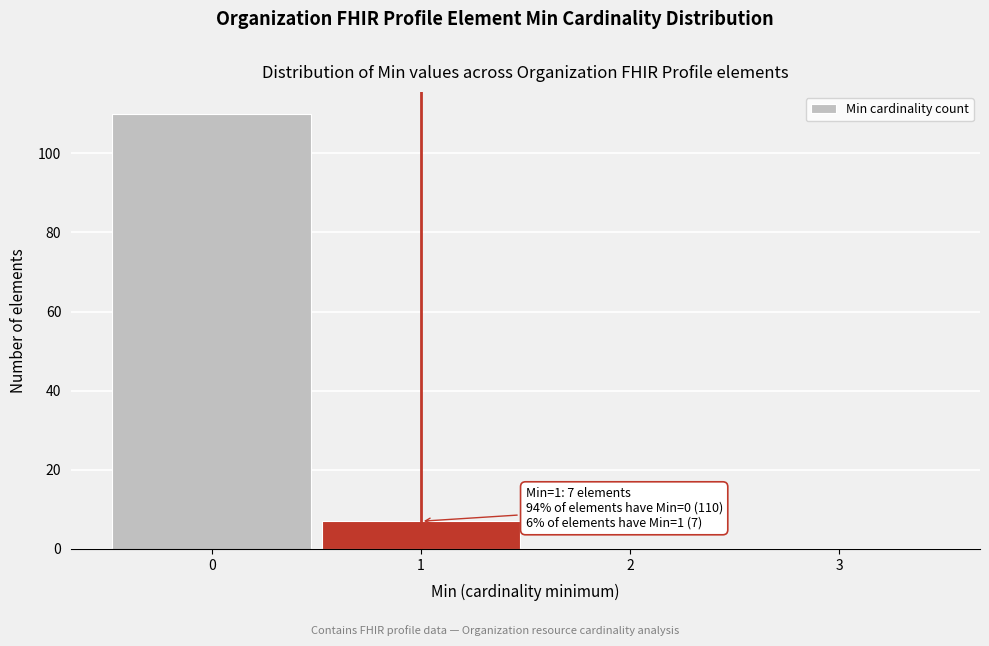

Which range on the x-axis has the tallest bar?

-0.5 to 0.5